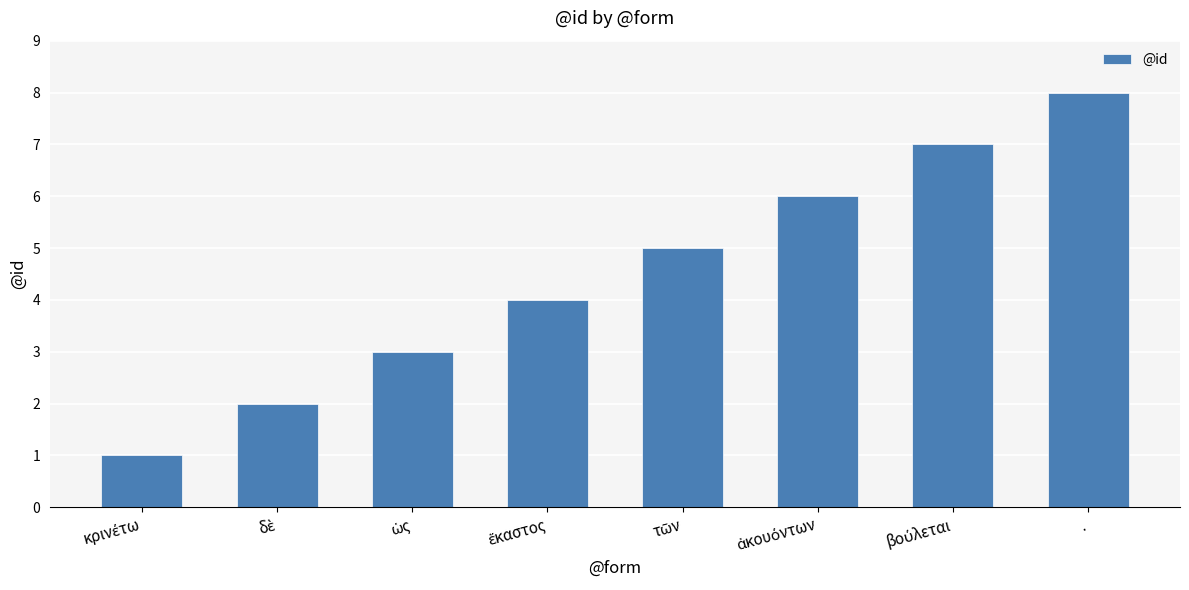

What is the sum of all values?

36